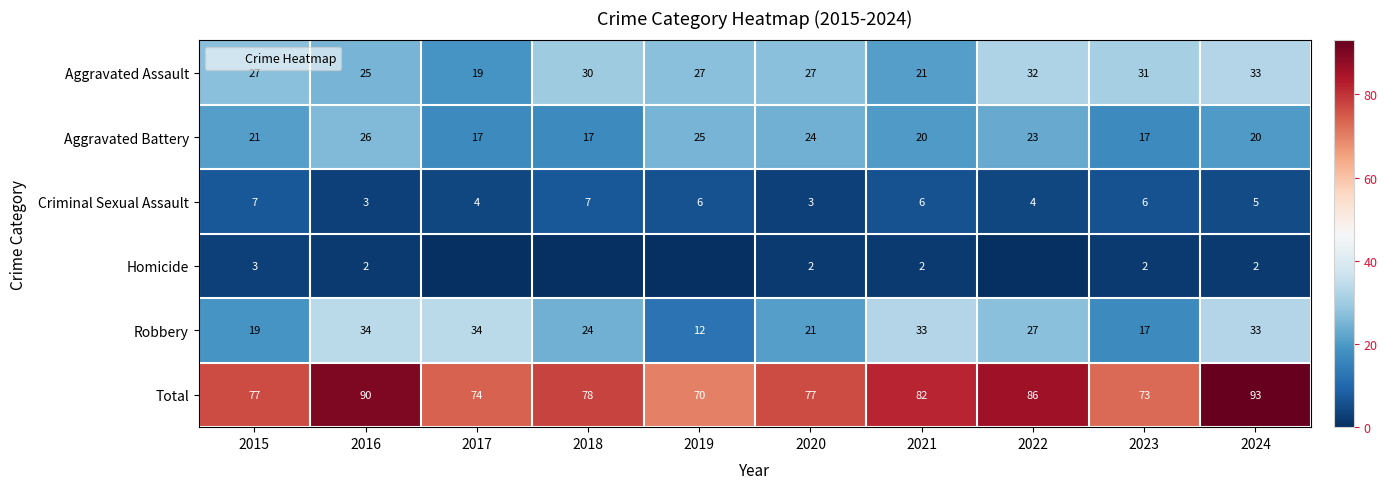

Where is Total nearest to the value 81?

2021